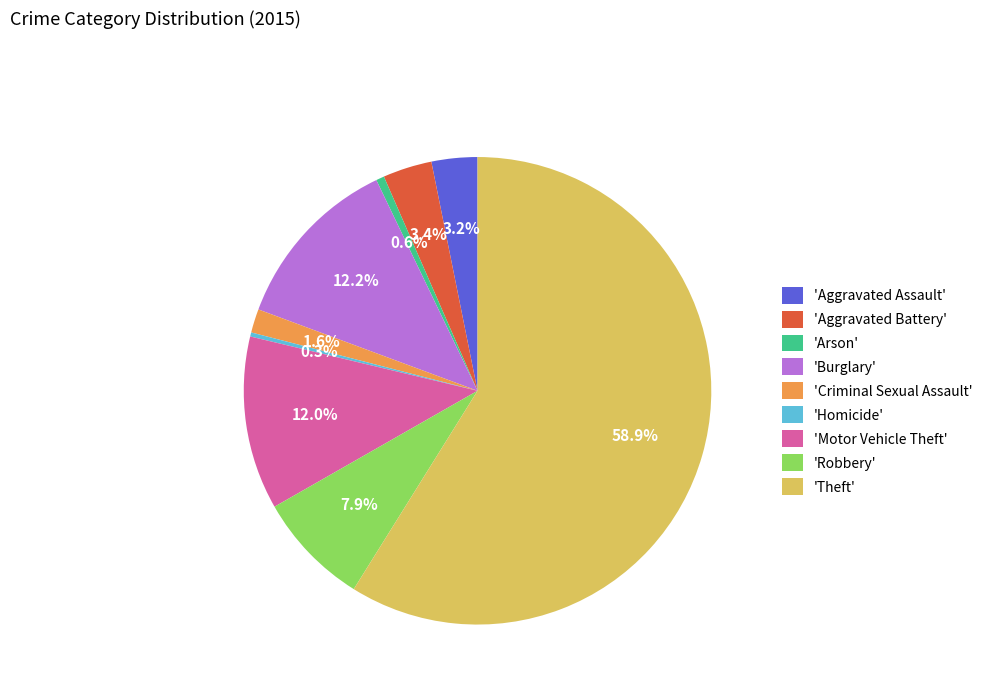

Between 'Motor Vehicle Theft' and 'Homicide', which is larger?

'Motor Vehicle Theft'